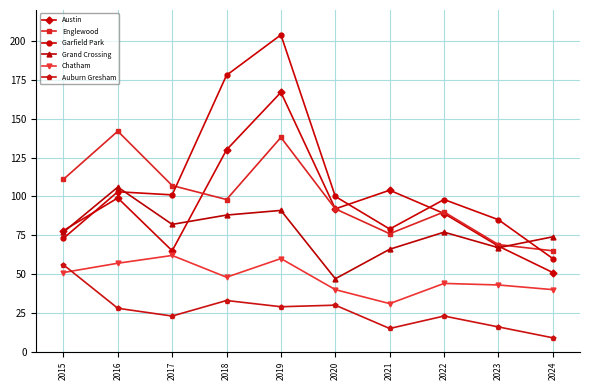

At which category does Grand Crossing reach its first local peak?

2016